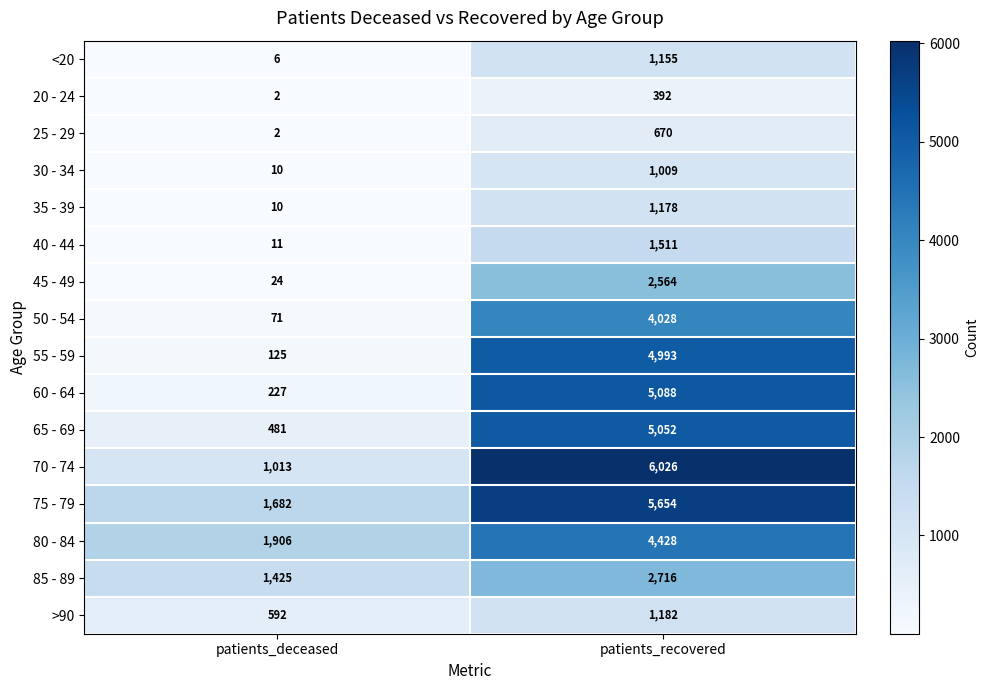

Read the <20 value at patients_deceased, to the nearest 10.

10